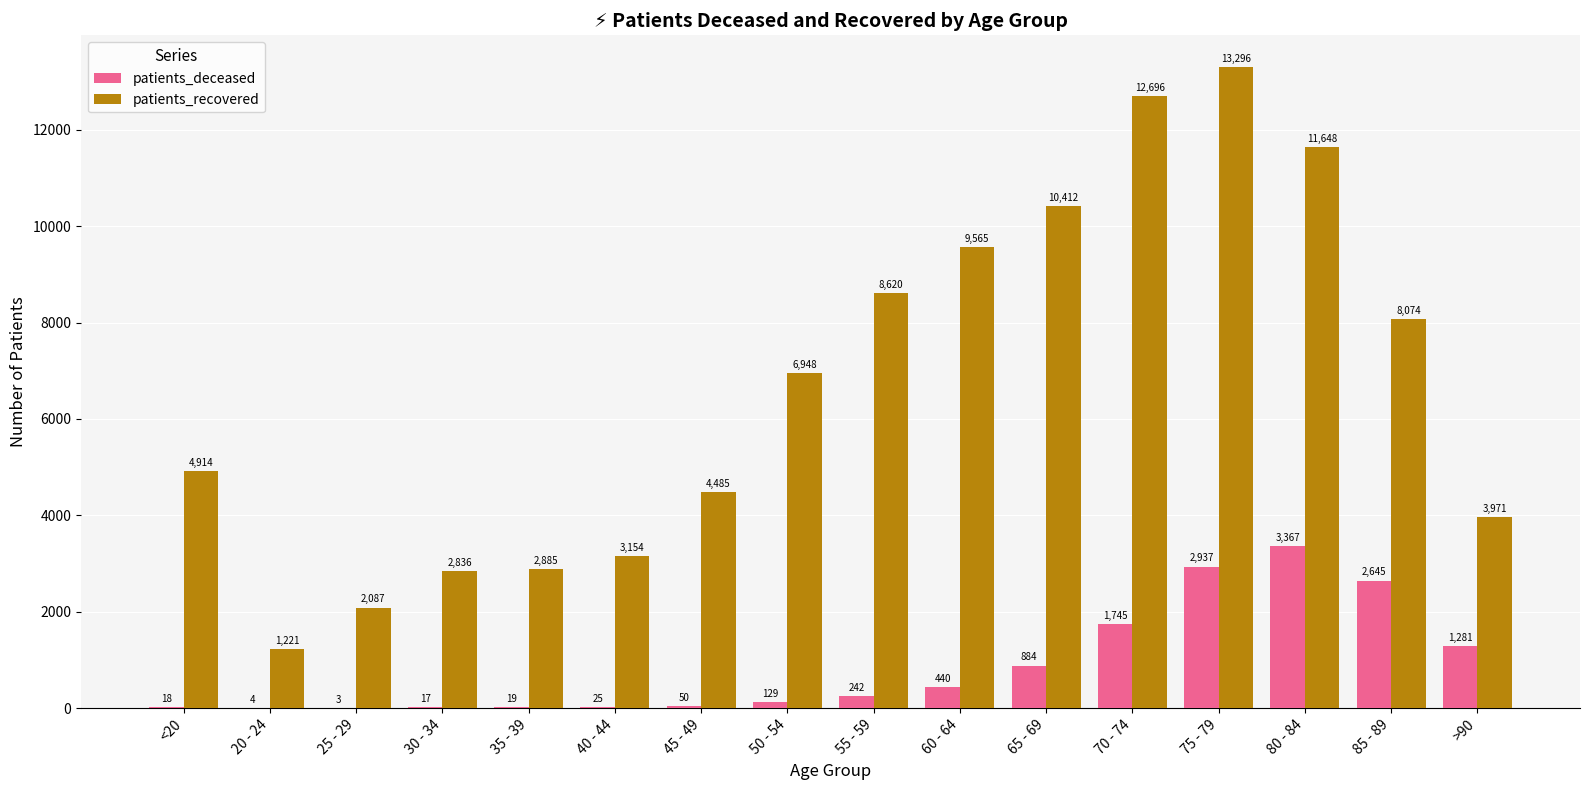

How many categories are shown in the chart?

16